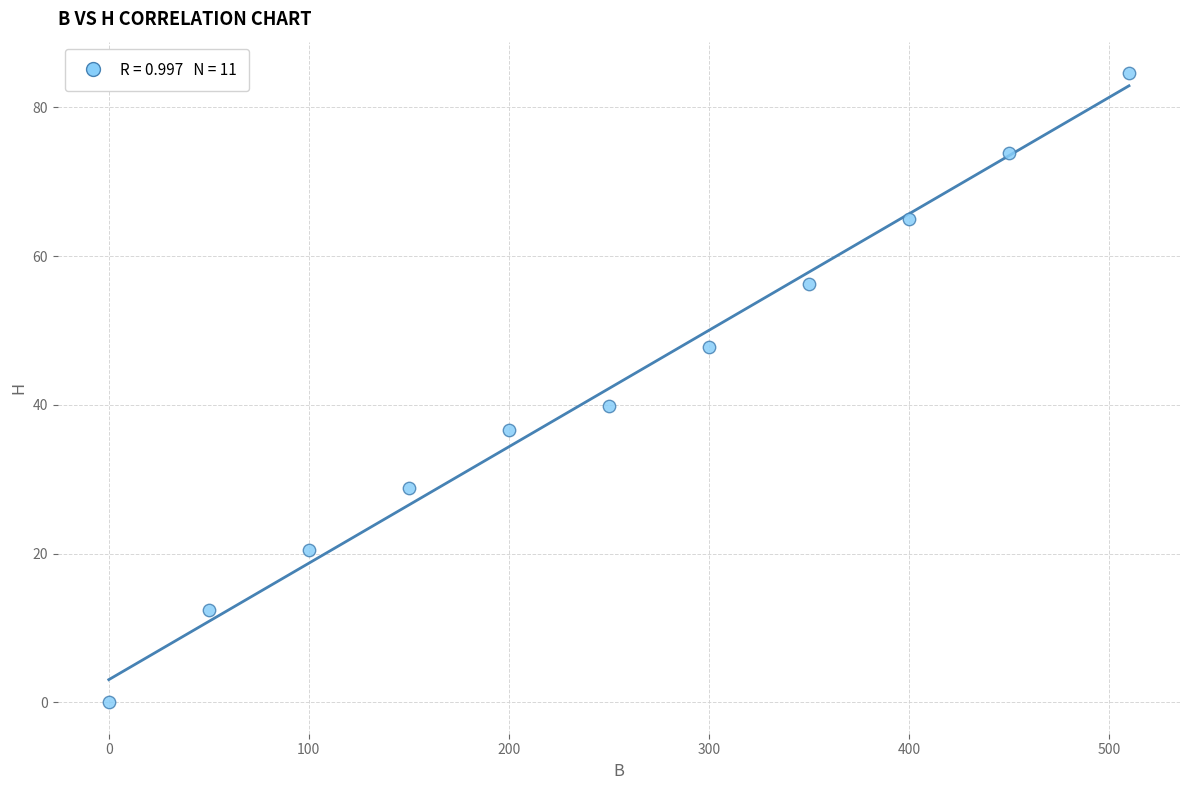

What Y value in the scatter plot is closest to 42?

39.8